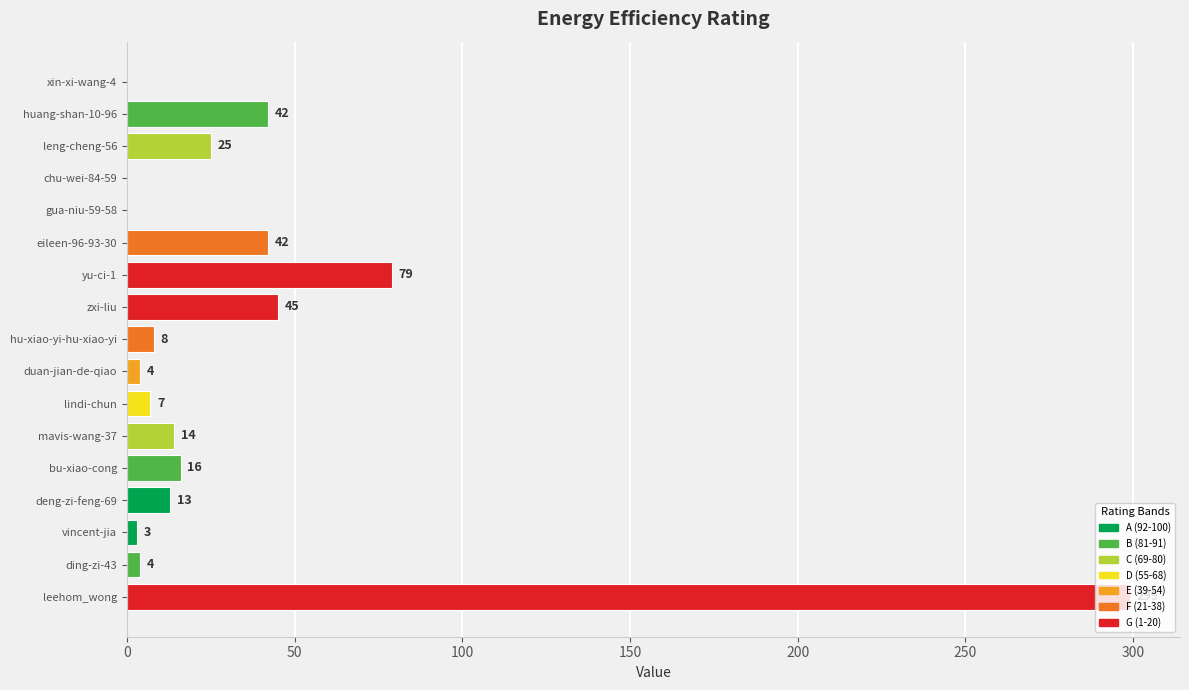

True or false: the data shows 3 at vincent-jia.

True